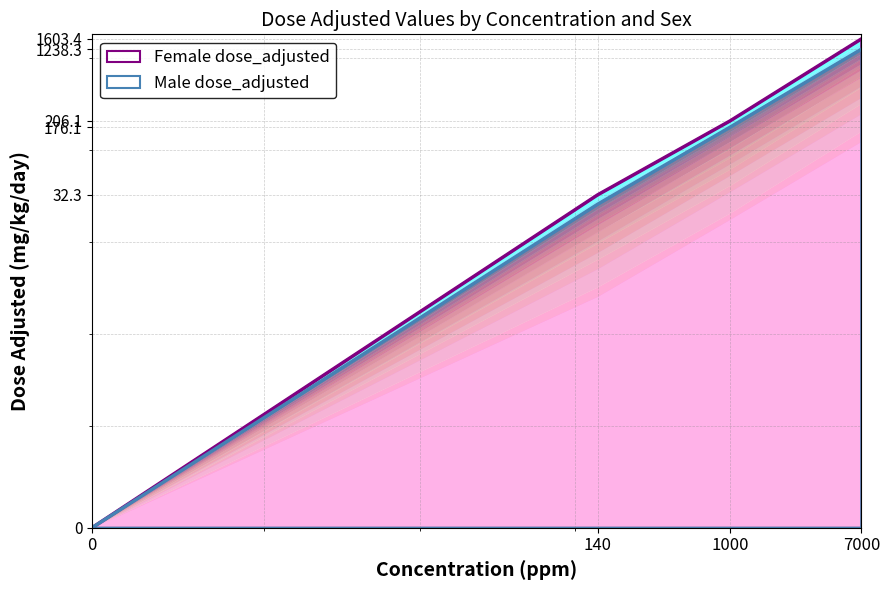

Rank the series by their maximum value, from lowest to highest.

Male dose_adjusted, Female dose_adjusted